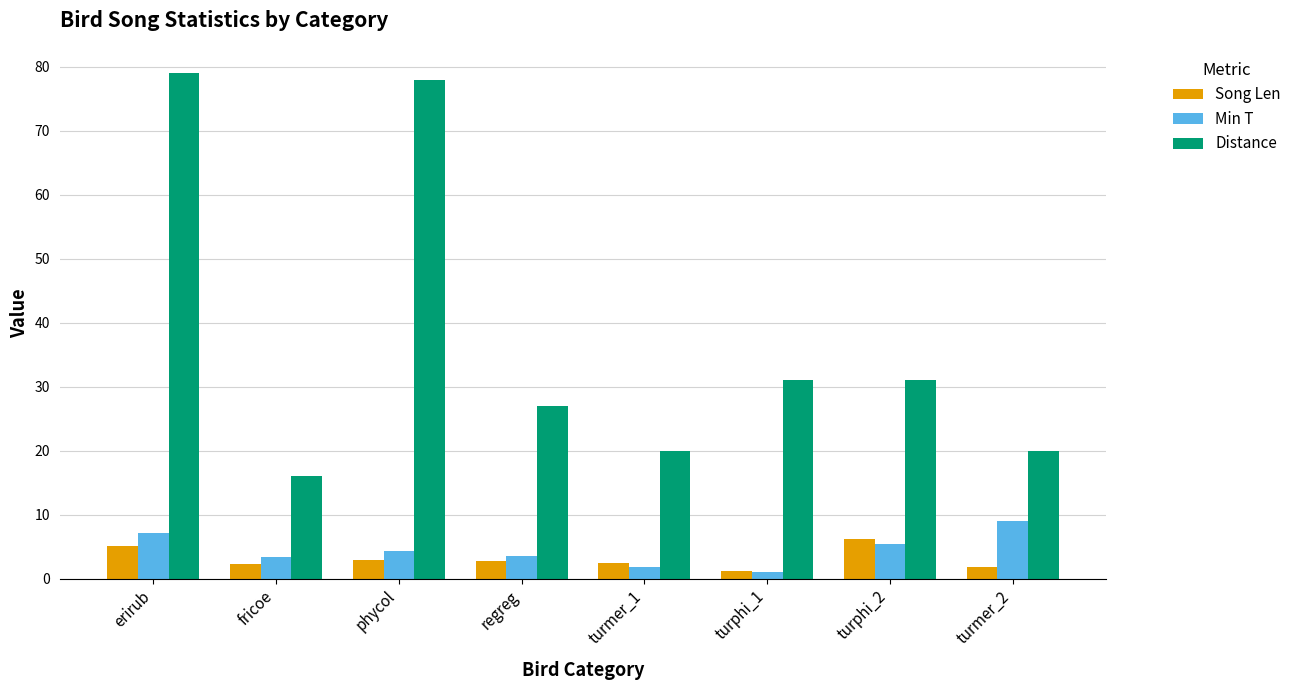

Which series has the widest spread of values?

Distance